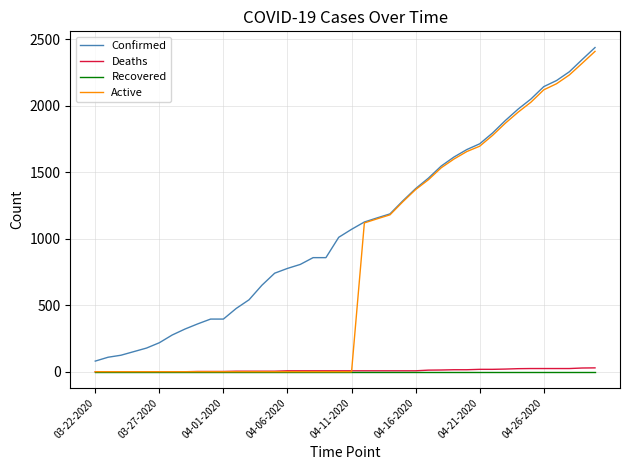

List the series in order of their peak value, highest first.

Confirmed, Active, Deaths, Recovered